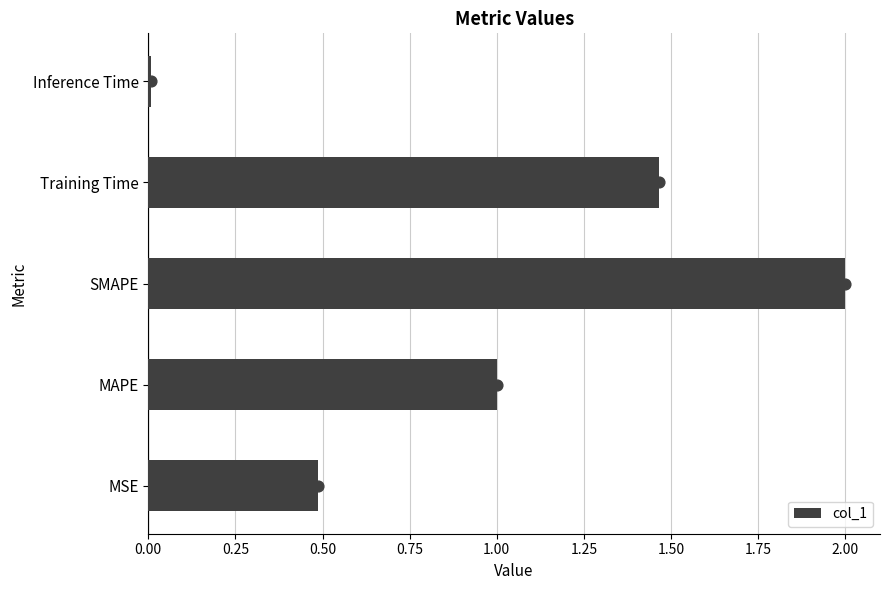

What is the average value of the col_1 series?

1.0